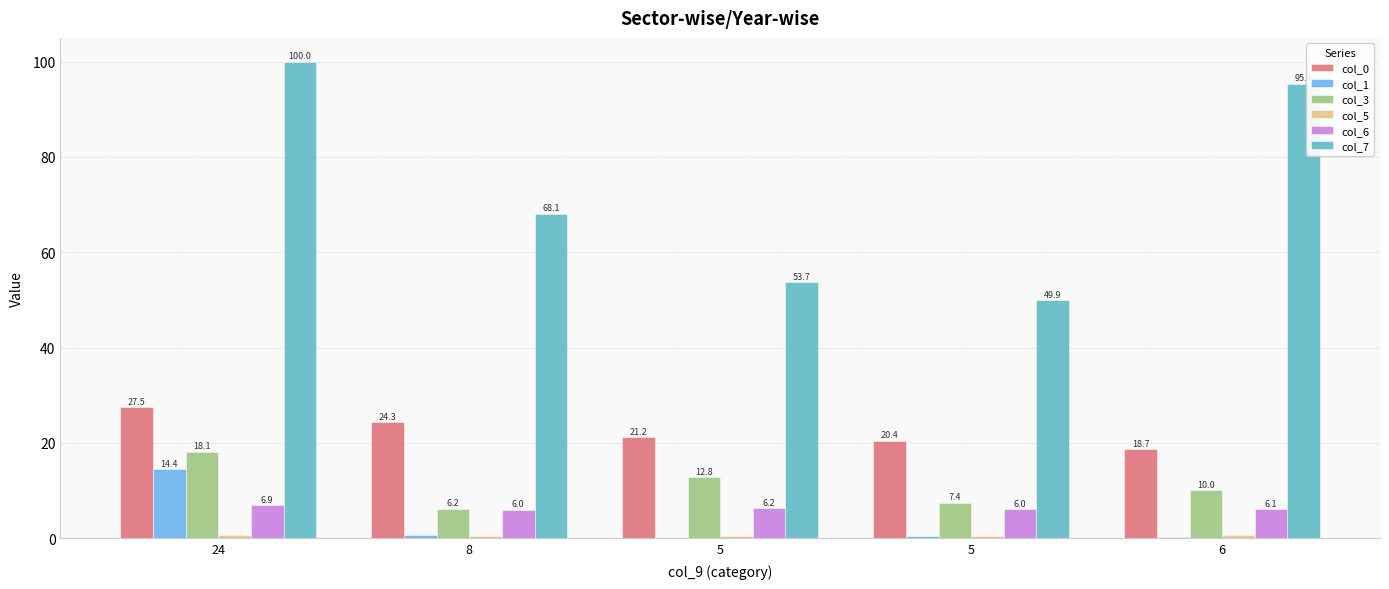

Which series changed the most between 5 and 5?

col_3